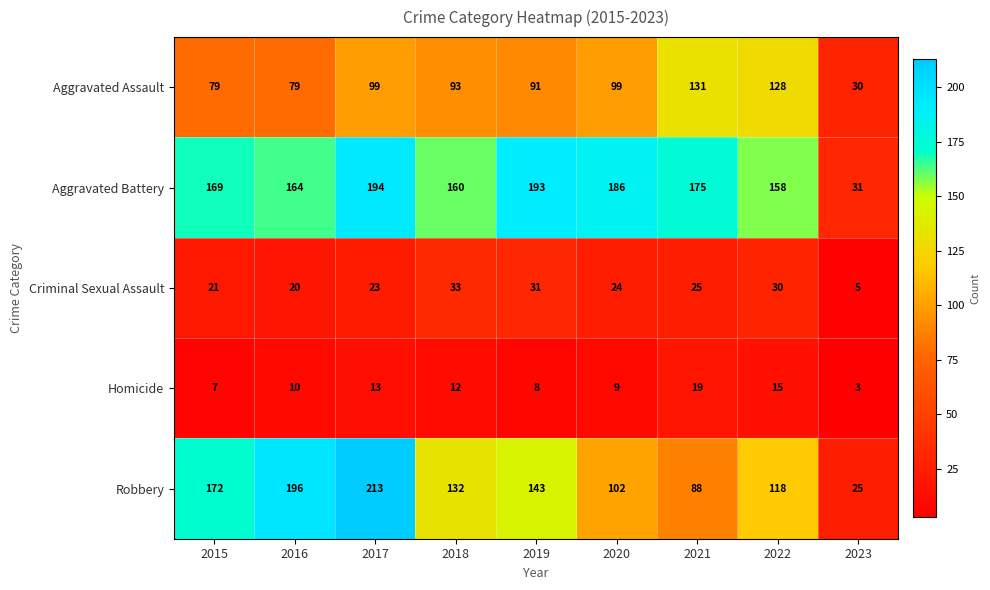

Is it true that Aggravated Battery equals 175 at 2021?

True